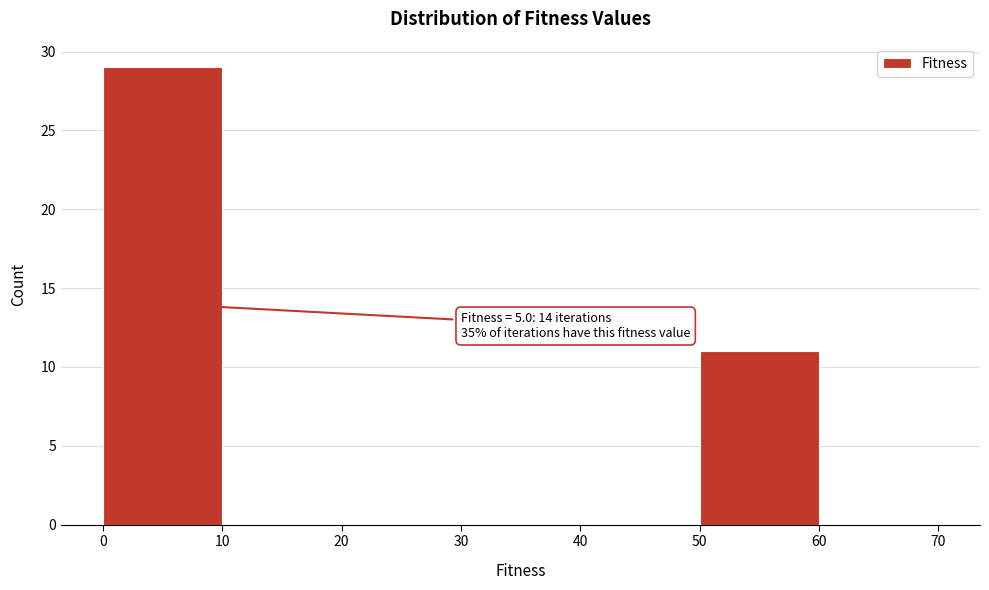

Which range on the x-axis has the tallest bar?

0 to 10